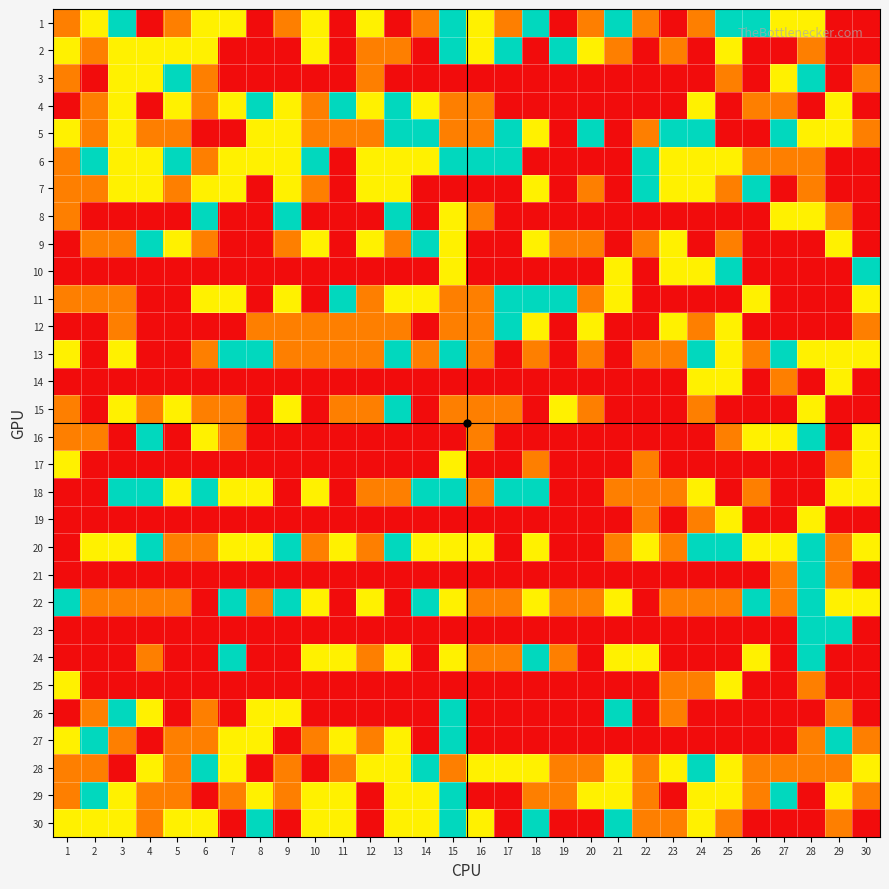

At 21, list the series in order from smallest to largest.

3, 4, 8, 12, 14, 15, 16, 17, 21, 23, 25, 27, 2, 20, 10, 11, 22, 24, 28, 29, 1, 26, 30, 18, 5, 6, 7, 9, 13, 19